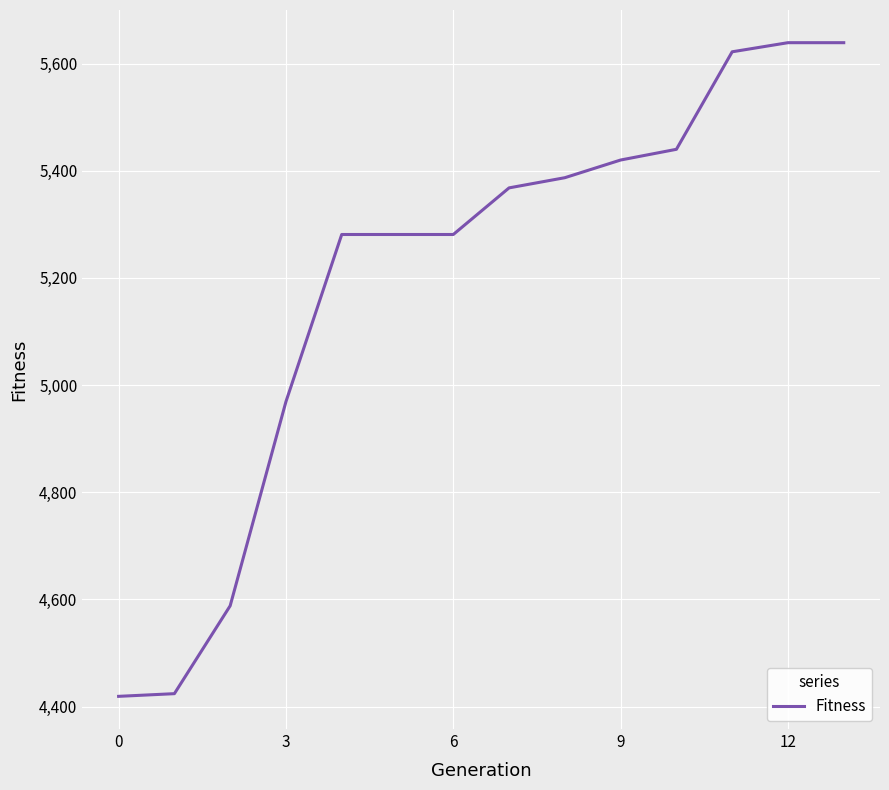

What is the smallest value displayed?

4419